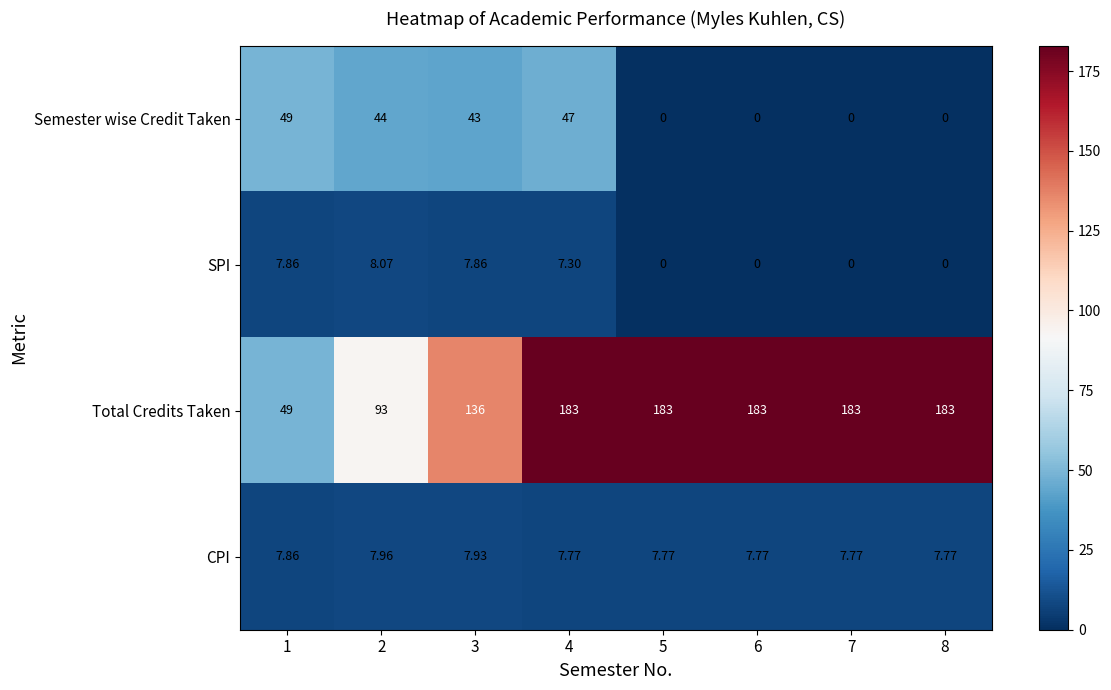

Is the value of Total Credits Taken at 2 greater than the value of Semester wise Credit Taken at 5?

Yes